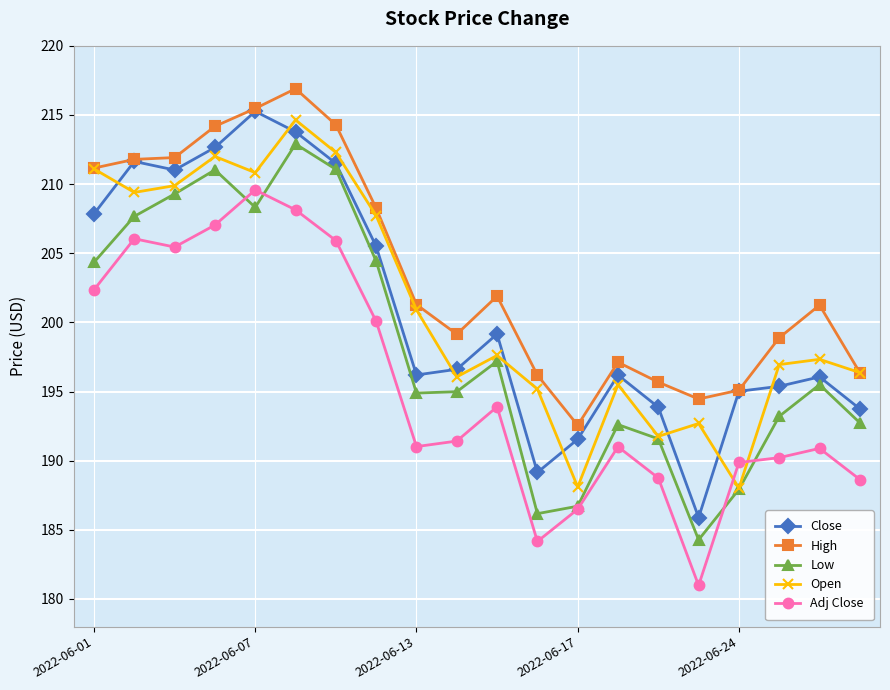

Which series has the largest total across all categories?

High